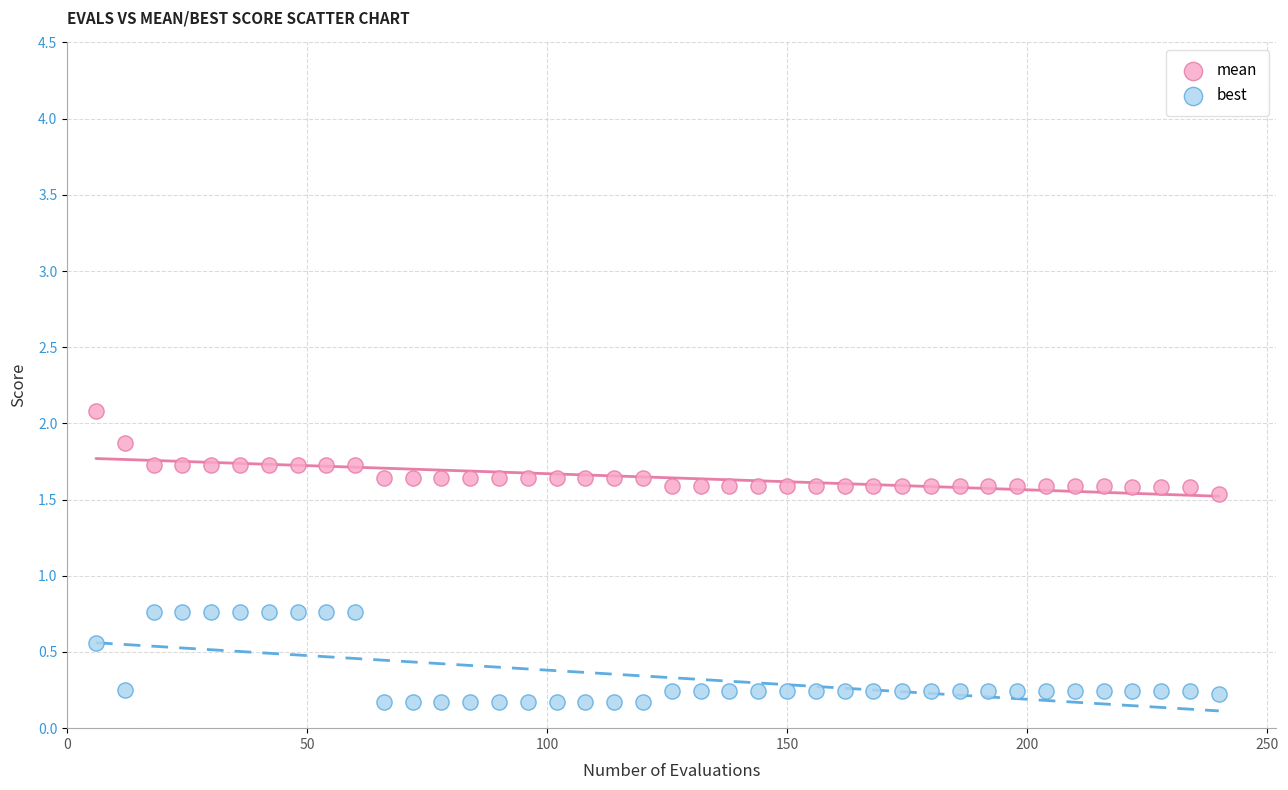

Which series contains the highest Y value?

mean